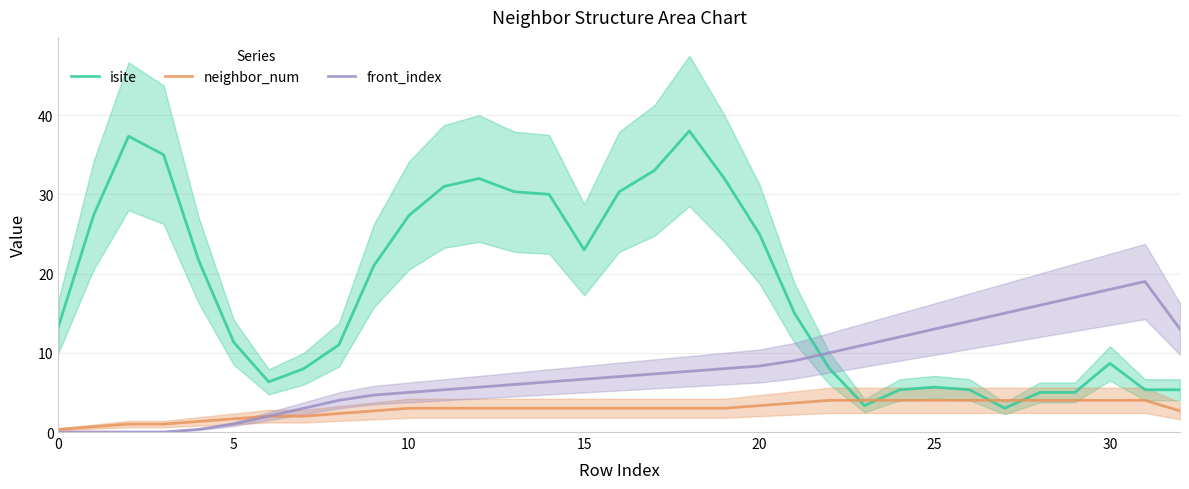

Is it true that front_index equals 14.0 at 26?

True